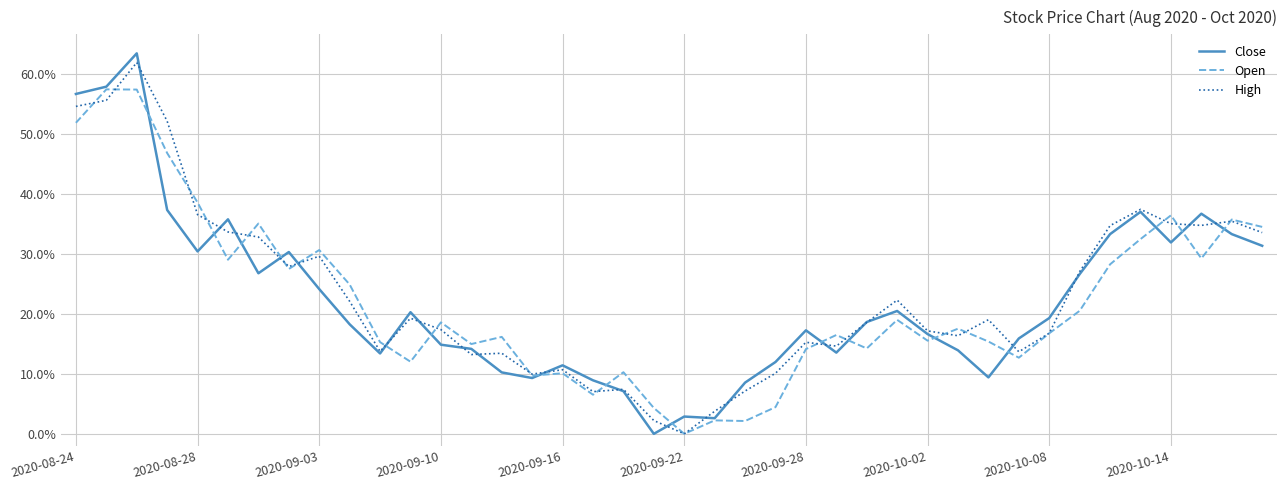

Which series has the largest range (max minus min)?

Close